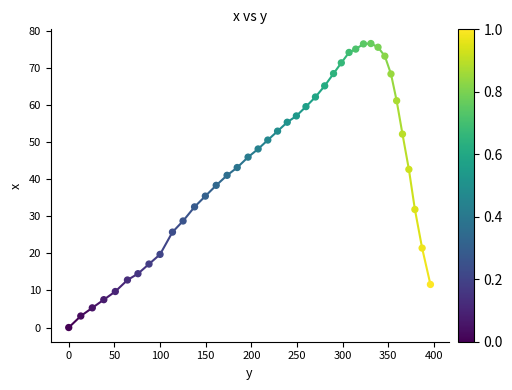

What is the range of X values (max minus min)?

396.1